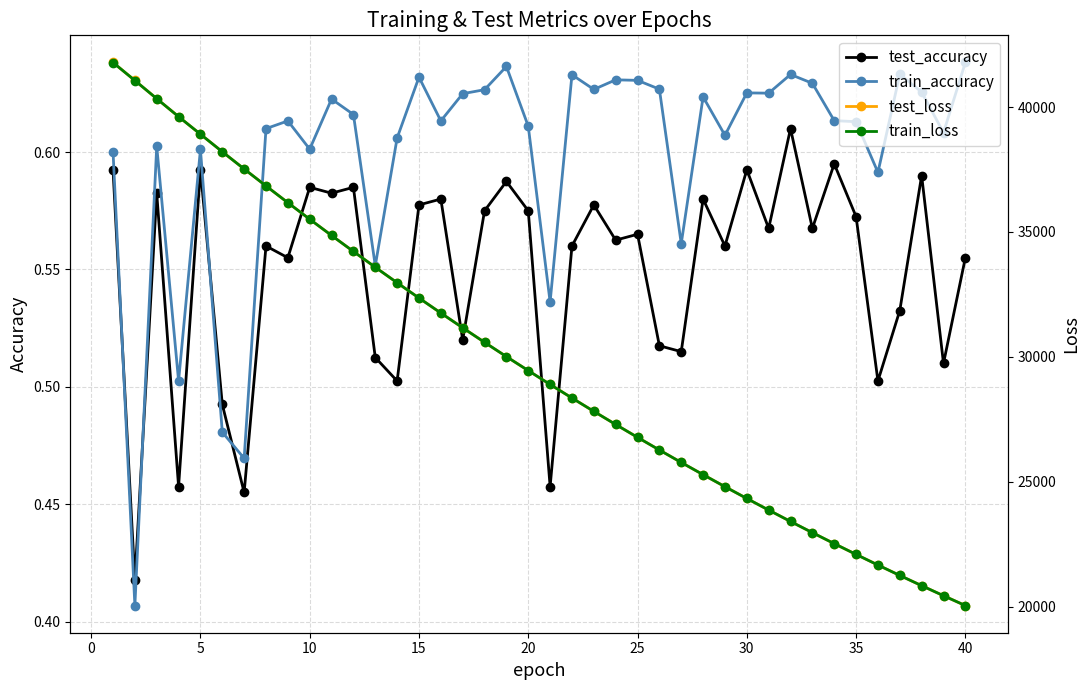

Does the chart display data point markers on the line(s)?

Yes